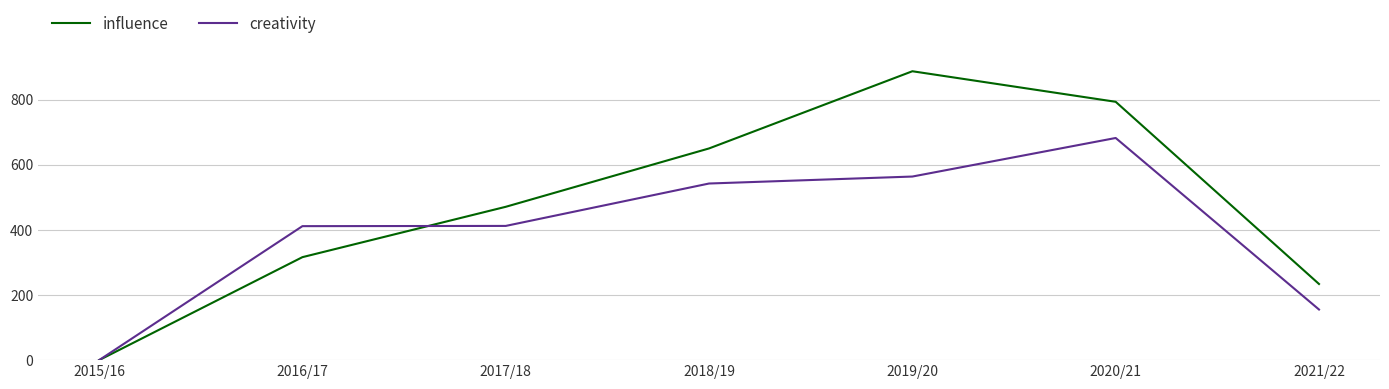

How many lines are shown in the chart?

2